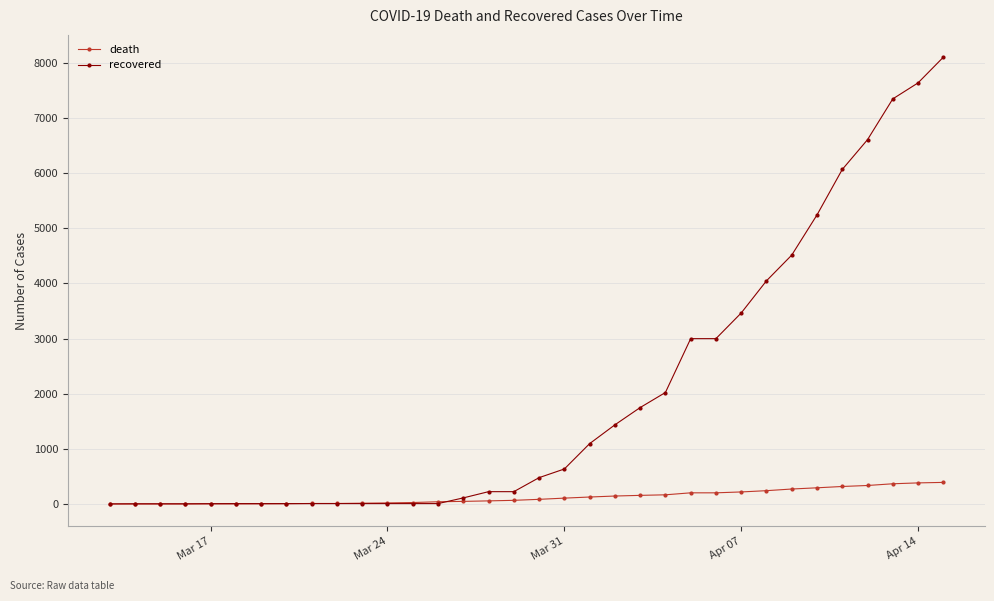

List the series in order of their overall mean, highest first.

recovered, death